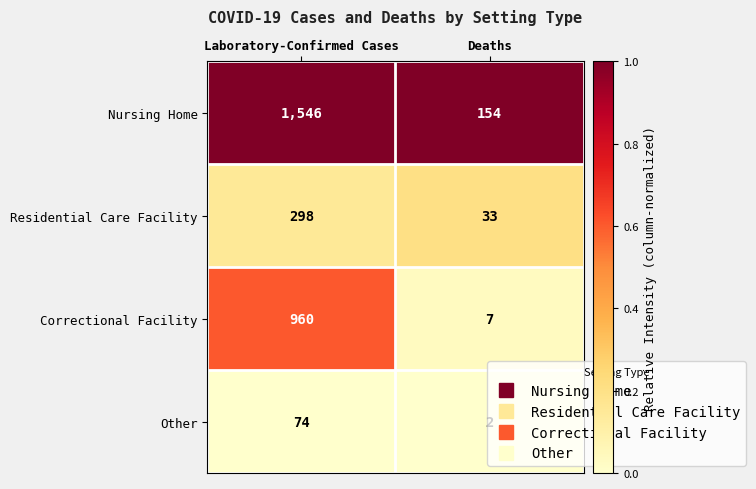

Which series has the largest total across all categories?

Nursing Home